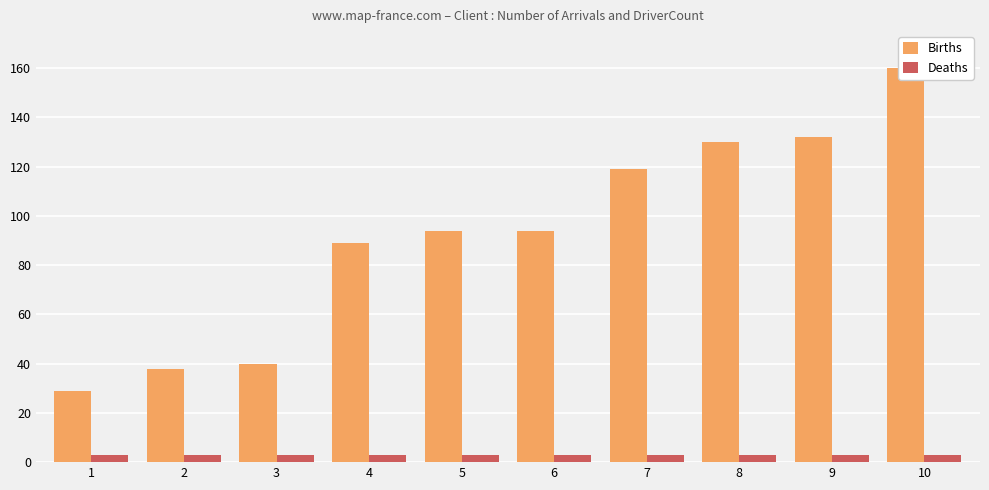

At which category is the sum across all series the highest?

10